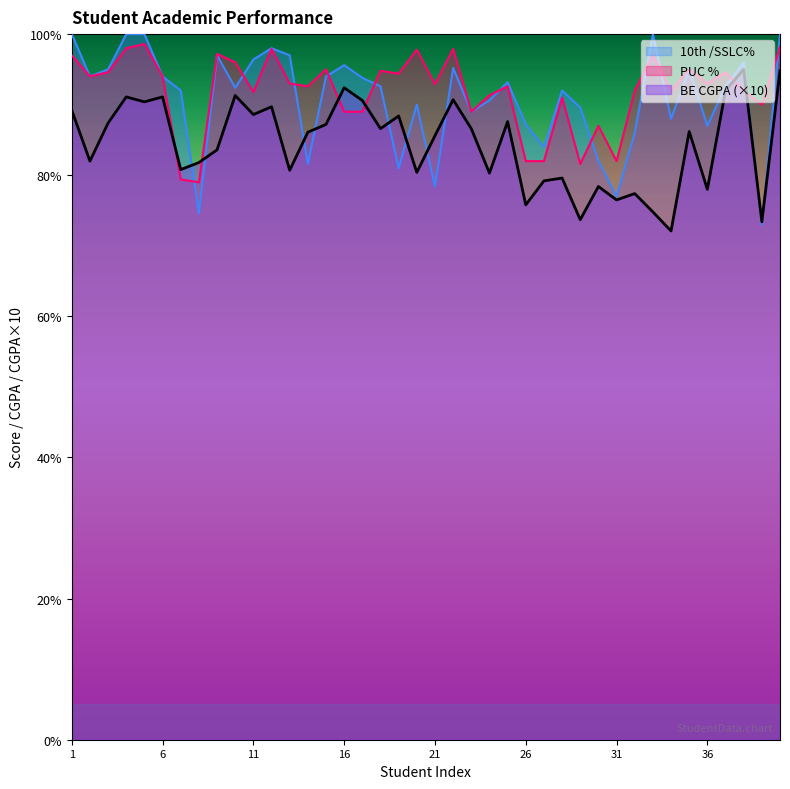

True or false: BE CGPA and PUC % intersect in this chart.

True